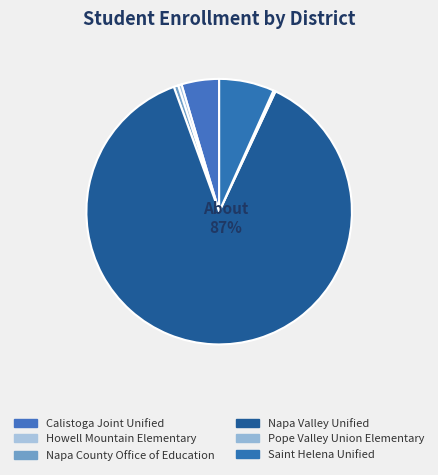

Combined, what portion of the pie is Saint Helena Unified and Napa County Office of Education?

7.3%